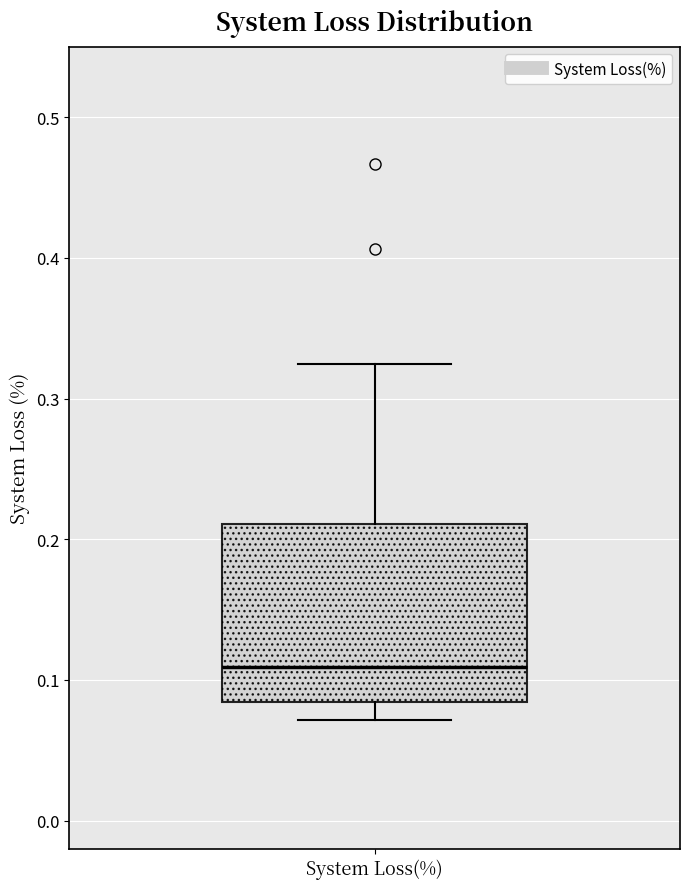

Where does the median line of the box for System Loss(%) sit on the y-axis? The values are not printed on the chart, so give them approximately, as read against the axis.

0.11